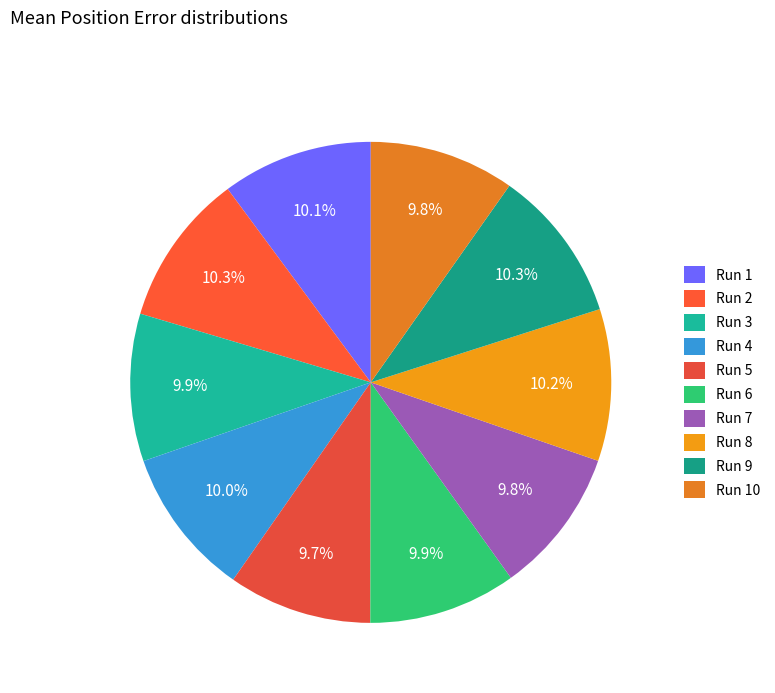

How much of the chart is everything except Run 8?

89.8%